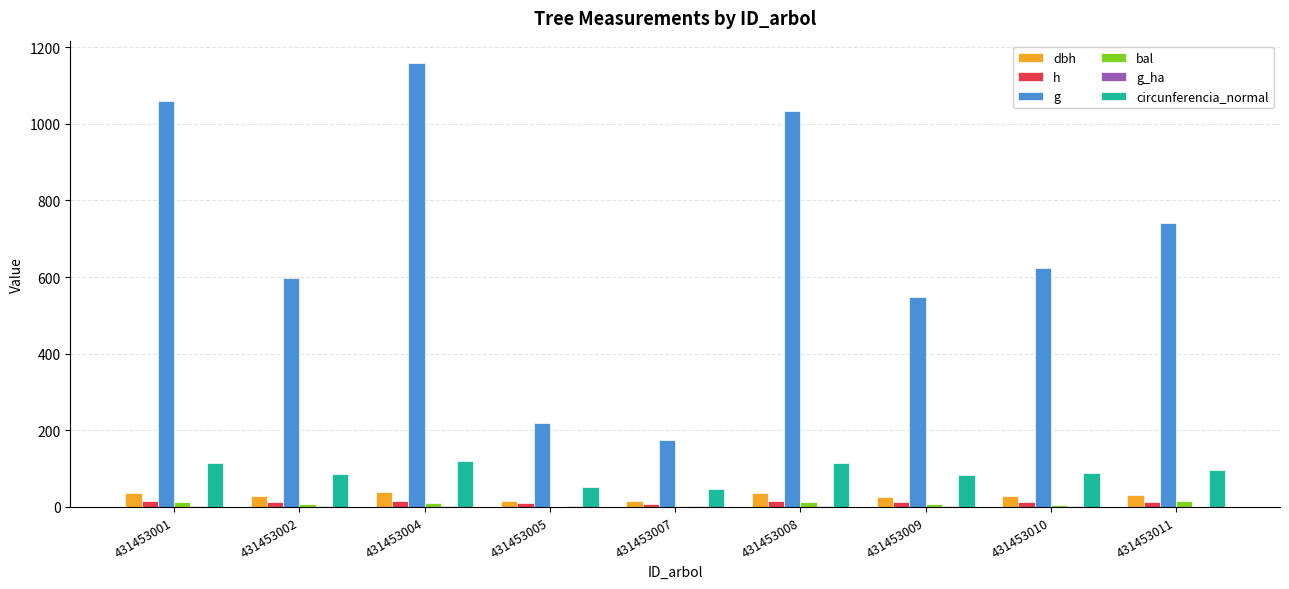

Which series has the largest total across all categories?

g